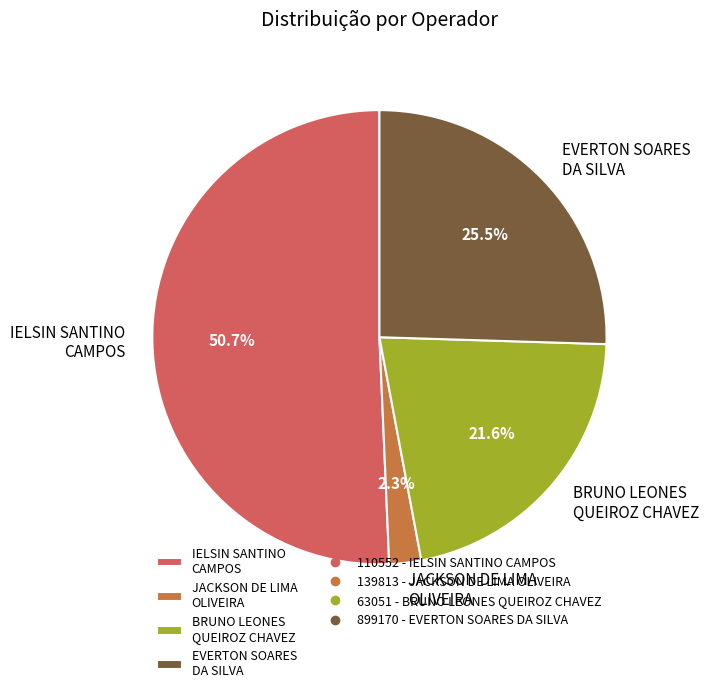

Rank the categories by value from highest to lowest.

IELSIN SANTINO CAMPOS, EVERTON SOARES DA SILVA, BRUNO LEONES QUEIROZ CHAVEZ, JACKSON DE LIMA OLIVEIRA